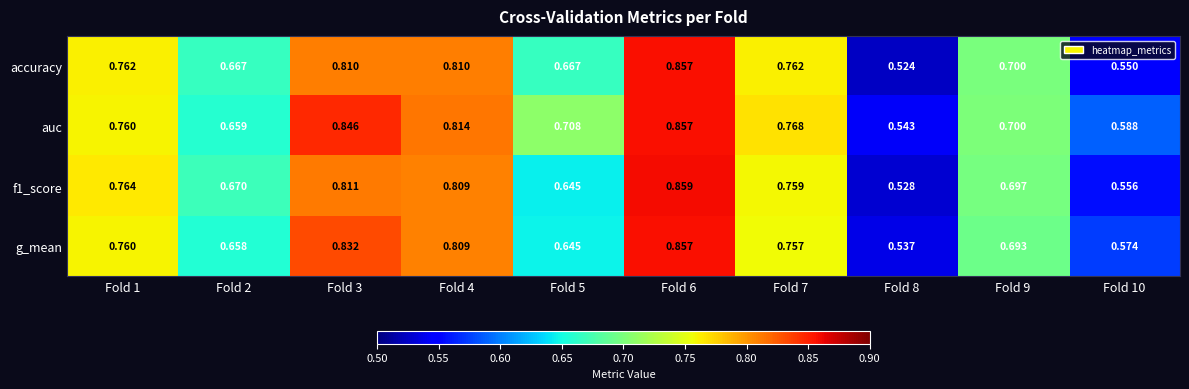

Is the value of g_mean at Fold 2 greater than the value of auc at Fold 6?

No